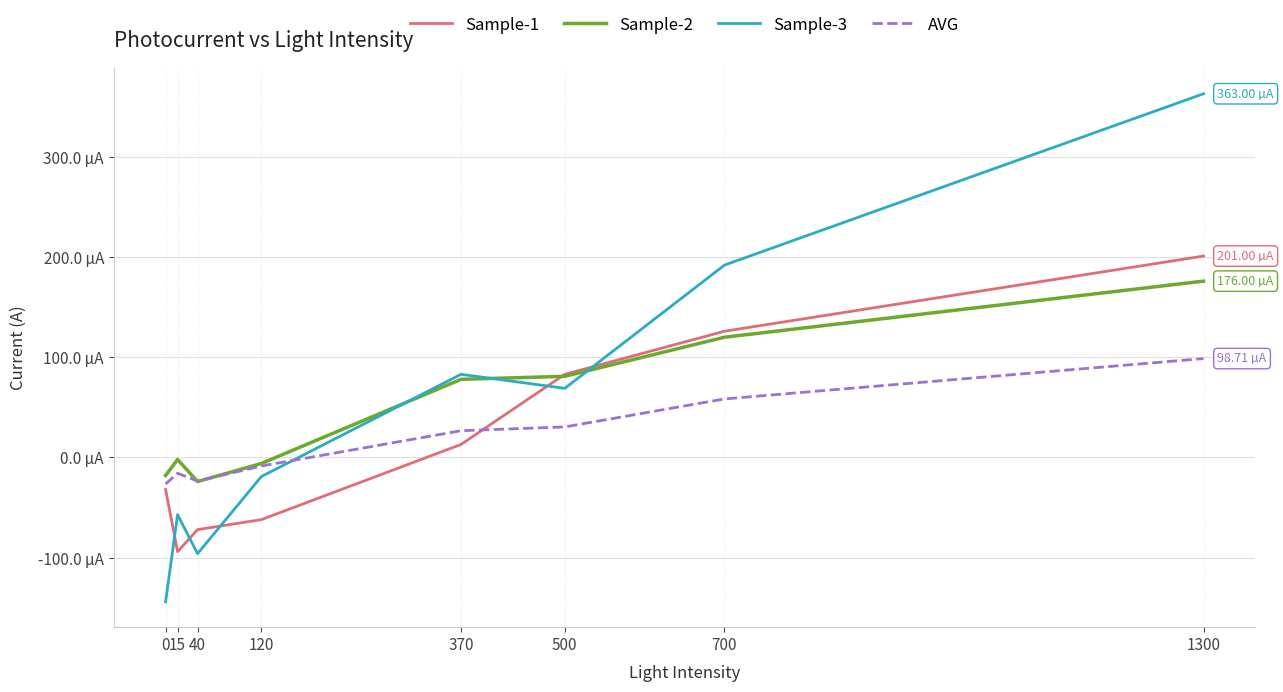

True or false: Sample-2 has more than 1 interior local peaks.

False